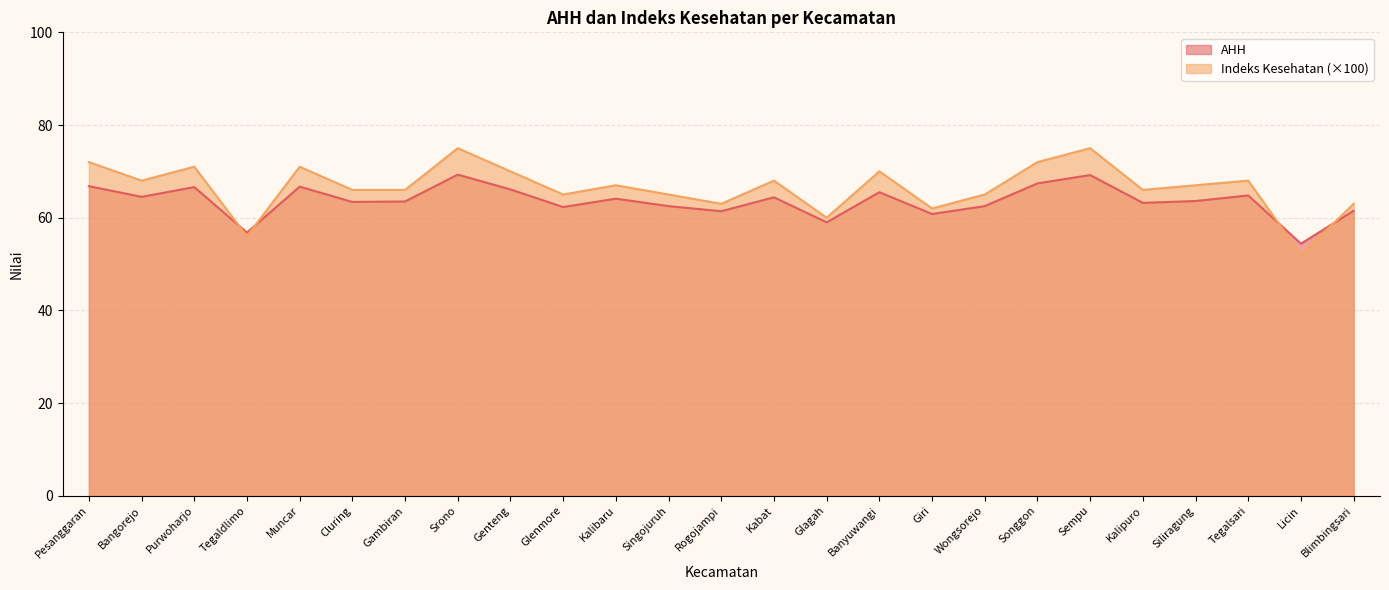

Which series has the largest total across all categories?

Indeks Kesehatan (×100)